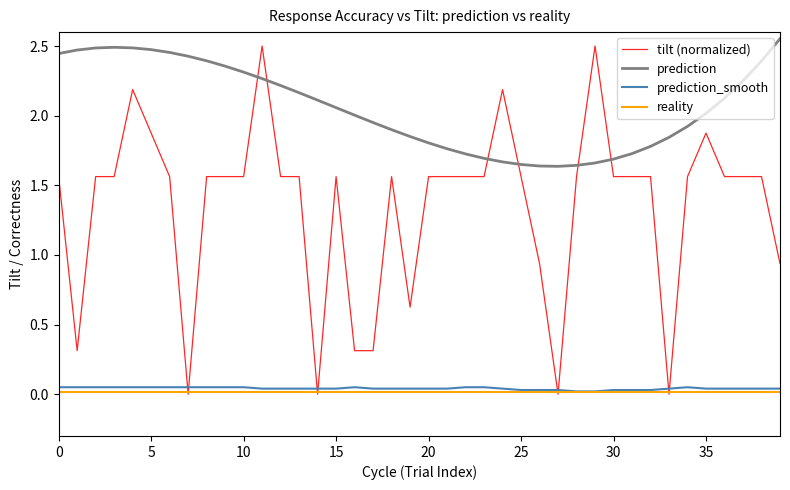

True or false: tilt (normalized) and prediction cross at least once.

True